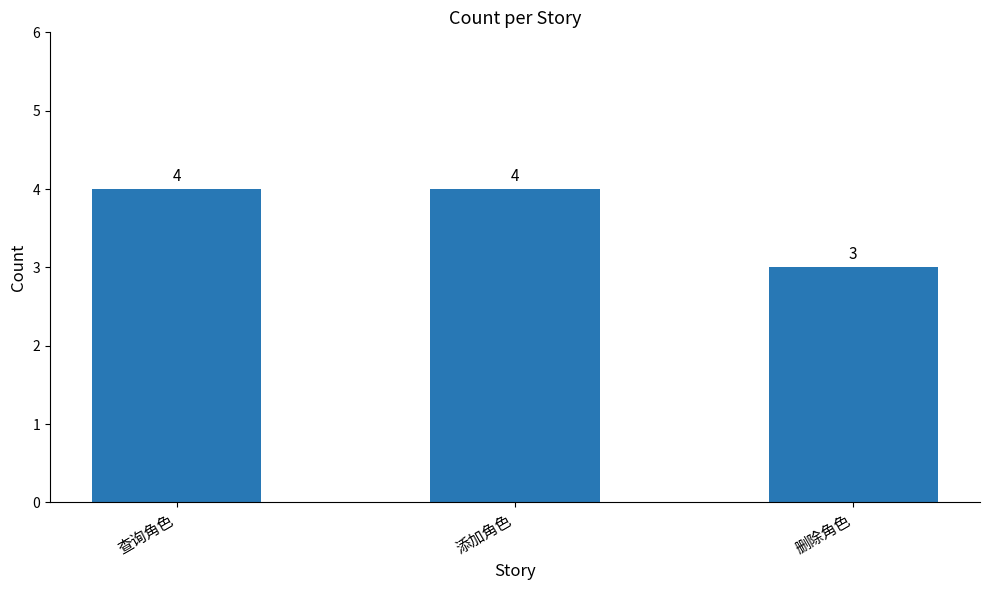

How many bars are there in total?

3